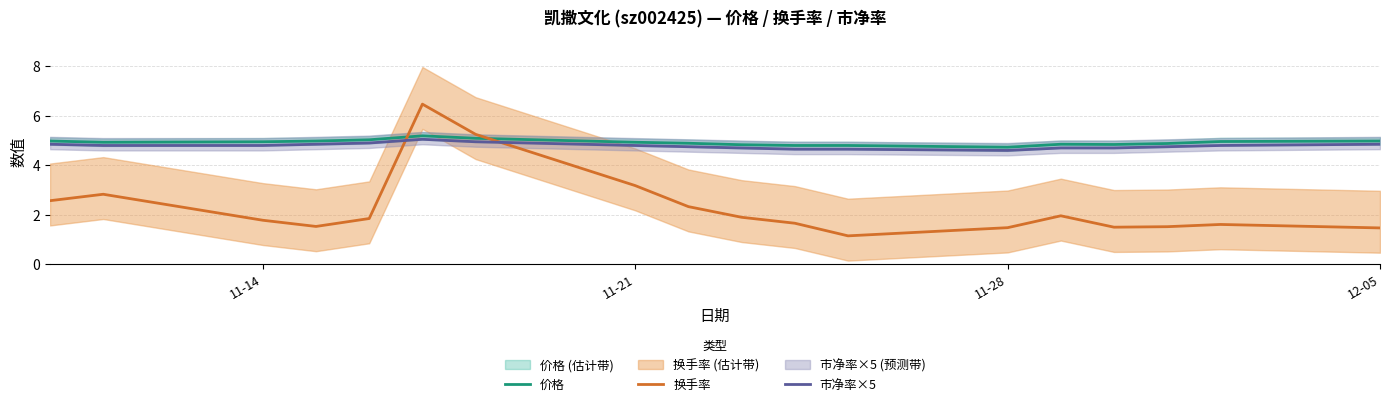

True or false: 价格 and 换手率 intersect in this chart.

True